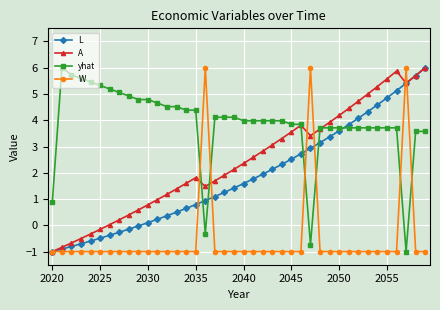

In A, how many points are lower than both neighbors (excluding endpoints)?

3